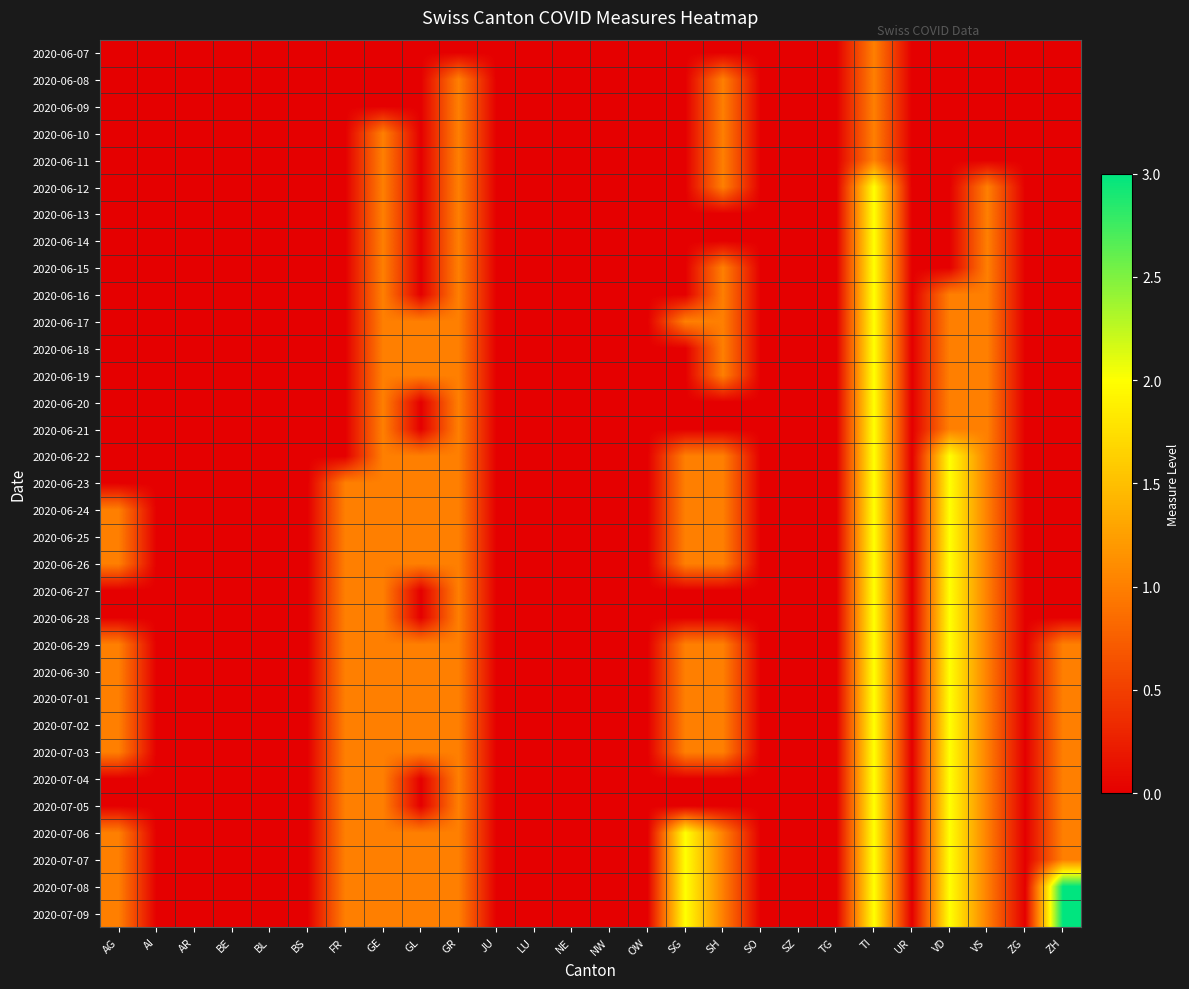

List the series in order of their peak value, highest first.

2020-07-08, 2020-07-09, 2020-06-12, 2020-06-13, 2020-06-14, 2020-06-15, 2020-06-16, 2020-06-17, 2020-06-18, 2020-06-19, 2020-06-20, 2020-06-21, 2020-06-22, 2020-06-23, 2020-06-24, 2020-06-25, 2020-06-26, 2020-06-27, 2020-06-28, 2020-06-29, 2020-06-30, 2020-07-01, 2020-07-02, 2020-07-03, 2020-07-04, 2020-07-05, 2020-07-06, 2020-07-07, 2020-06-07, 2020-06-08, 2020-06-09, 2020-06-10, 2020-06-11